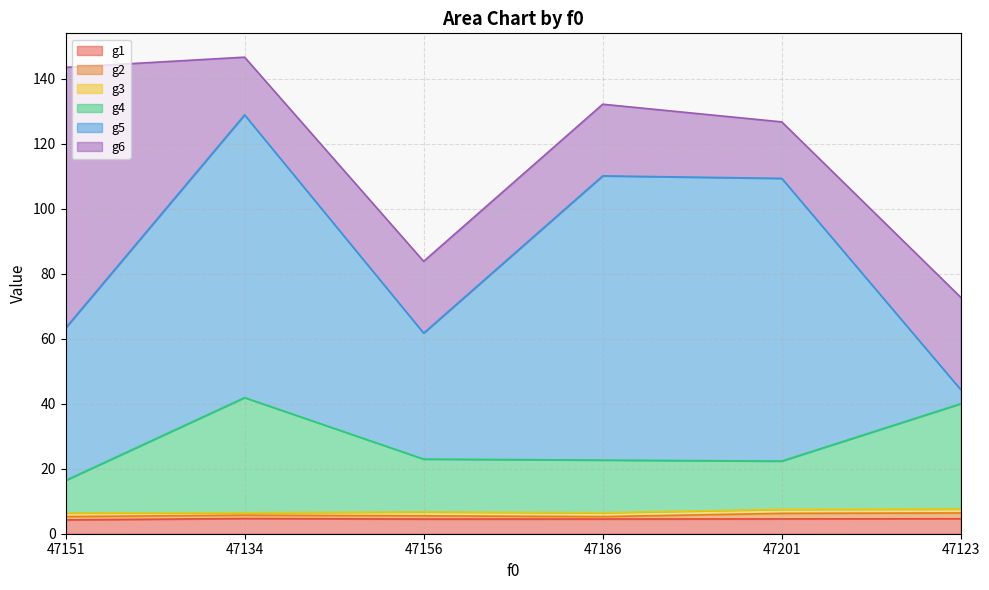

Reading left to right, list all the values displayed in this chart.

g1: 4.2	4.7	4.5	4.5	4.6	4.6
g2: 1.0	1.0	1.0	0.7	1.7	1.8
g3: 1.1	0.8	1.2	1.2	1.2	1.2
g4: 10.0	35.4	16.3	16.2	14.9	32.4
g5: 46.9	87.0	38.8	87.4	87.0	4.3
g6: 80.2	17.8	22.1	22.0	17.4	28.4